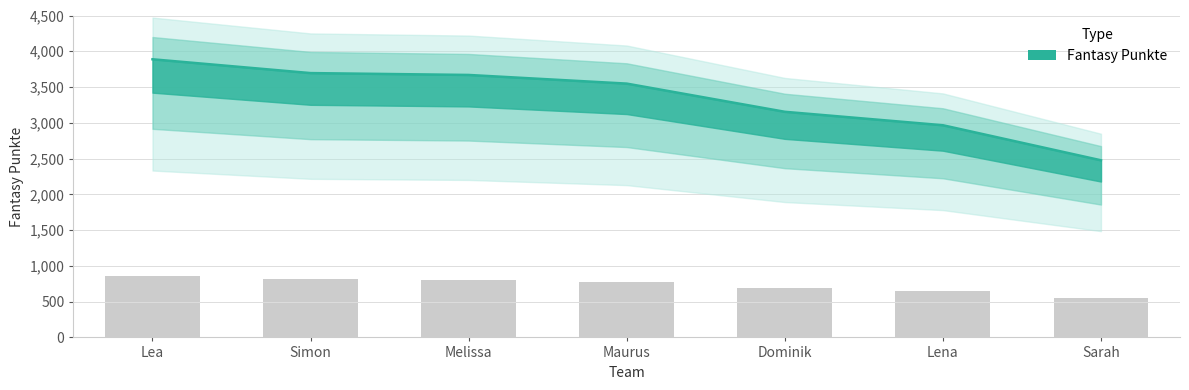

What is the ratio of the value at Simon to the value at Lena?

1.2